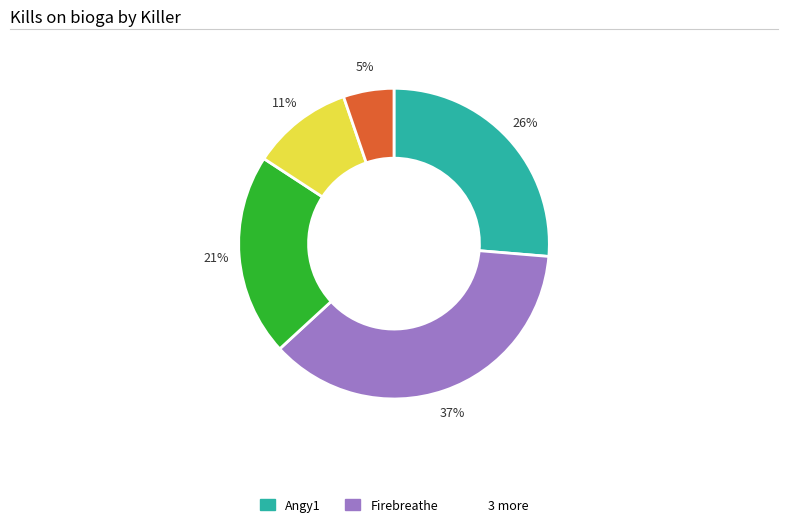

To the nearest percent, what is the average slice percentage?

20%